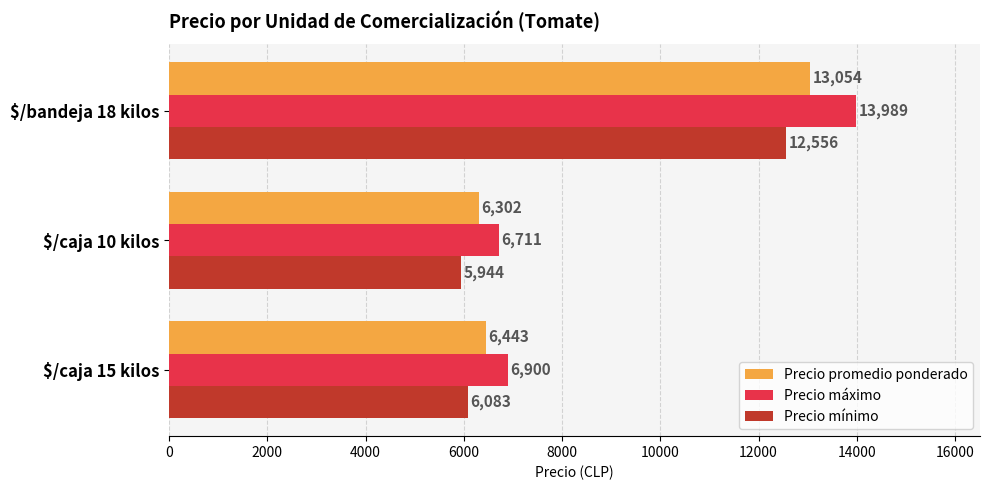

What is the lowest value of the Precio mínimo series?

5944